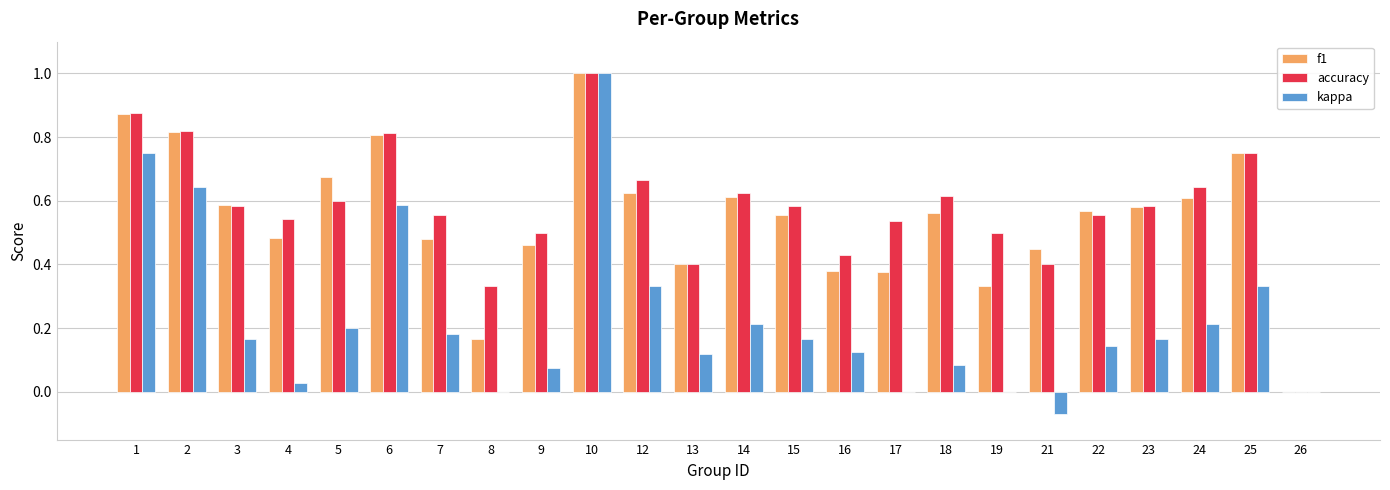

The value of f1 at 12 is 0.6. True or false?

True